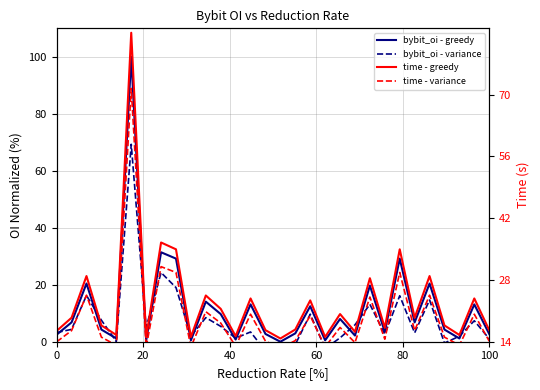

True or false: time - greedy has a value of 16.2 at 20.

True